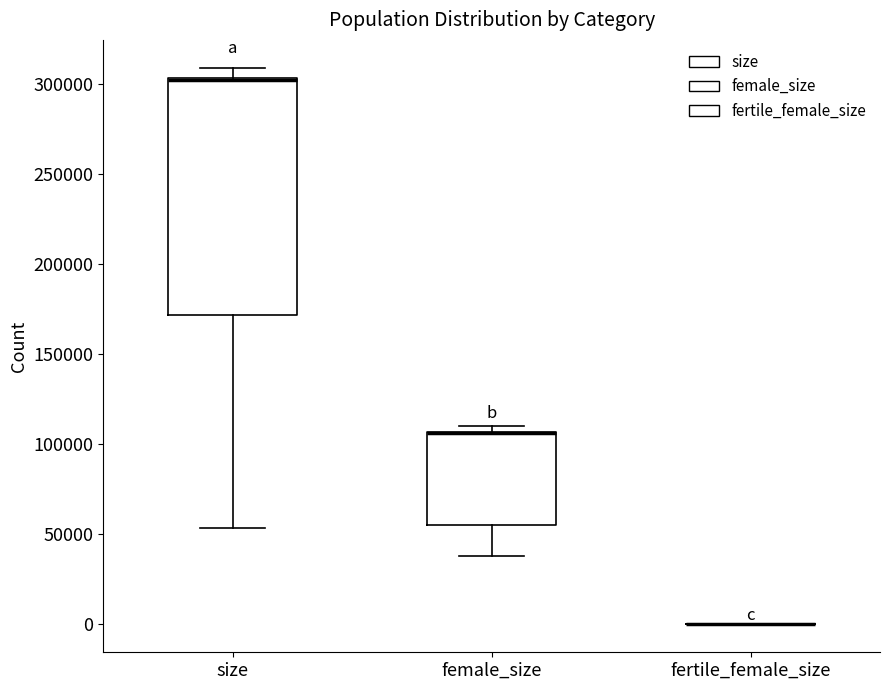

Where is the upper edge of the box for female_size on the y-axis? The values are not printed on the chart, so give them approximately, as read against the axis.

105000